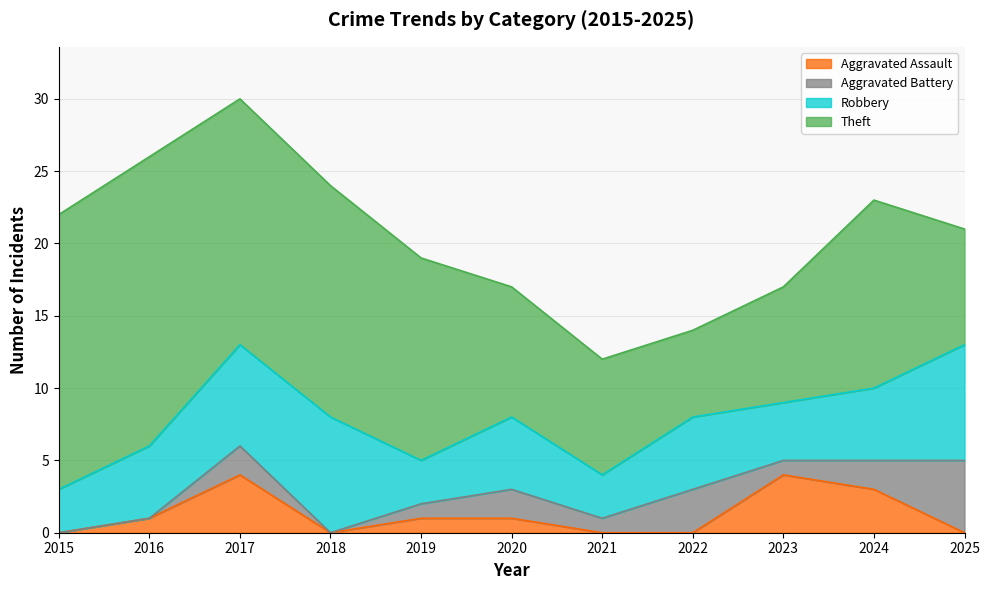

True or false: Robbery and Theft intersect in this chart.

False